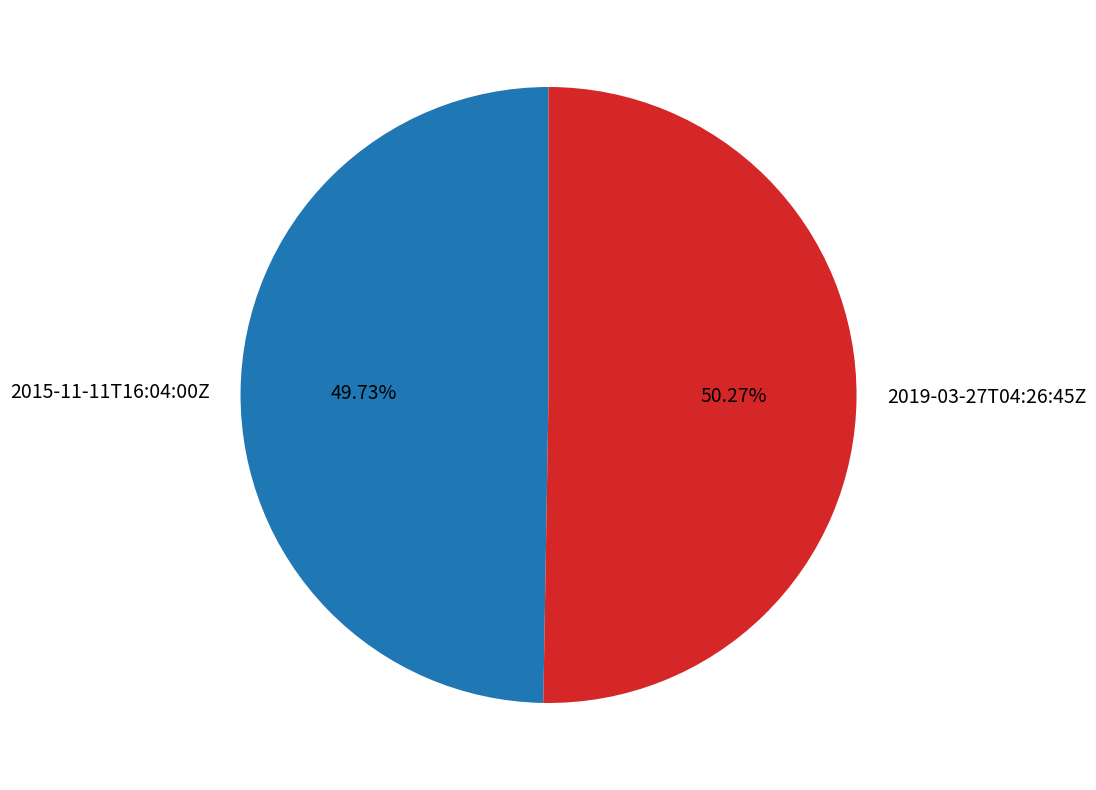

To the nearest percent, what is the difference between the largest and smallest slice percentages?

1%